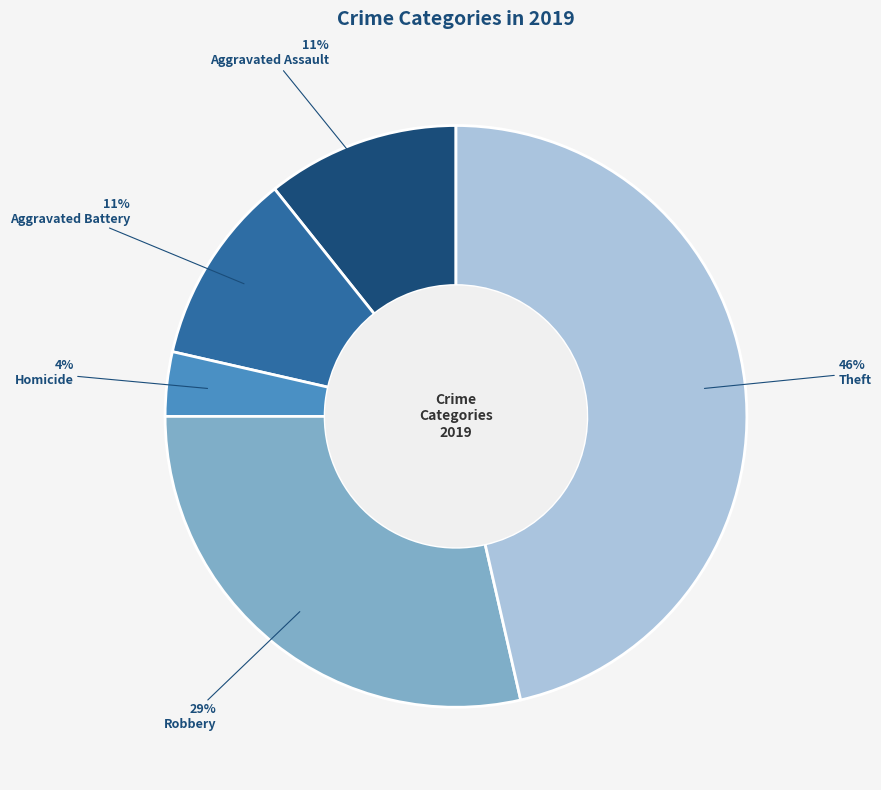

To the nearest percent, what is the average slice percentage?

20%